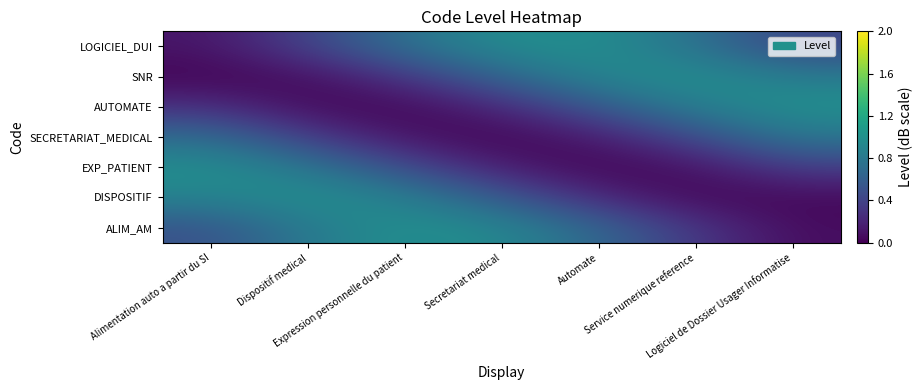

List the series in order of their peak value, lowest first.

SECRETARIAT_MEDICAL, LOGICIEL_DUI, EXP_PATIENT, ALIM_AM, SNR, AUTOMATE, DISPOSITIF